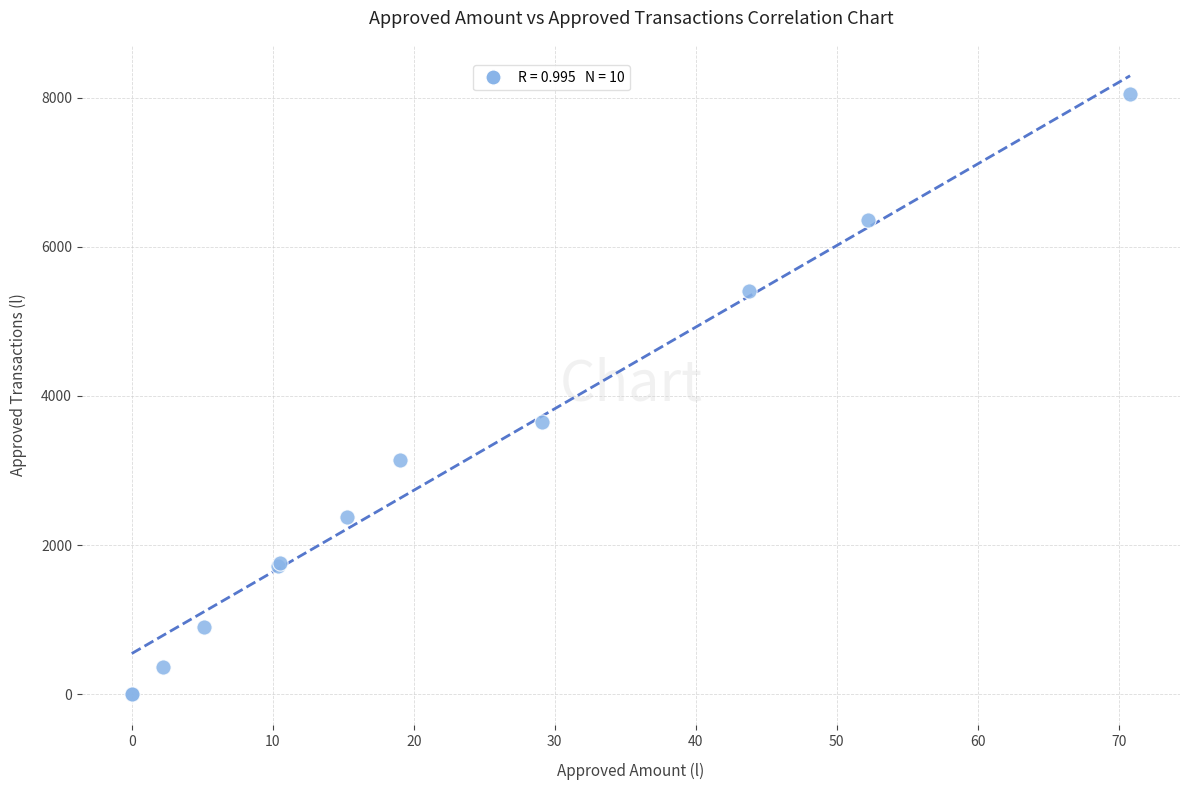

What Y value in the scatter plot is closest to 4025?

3653